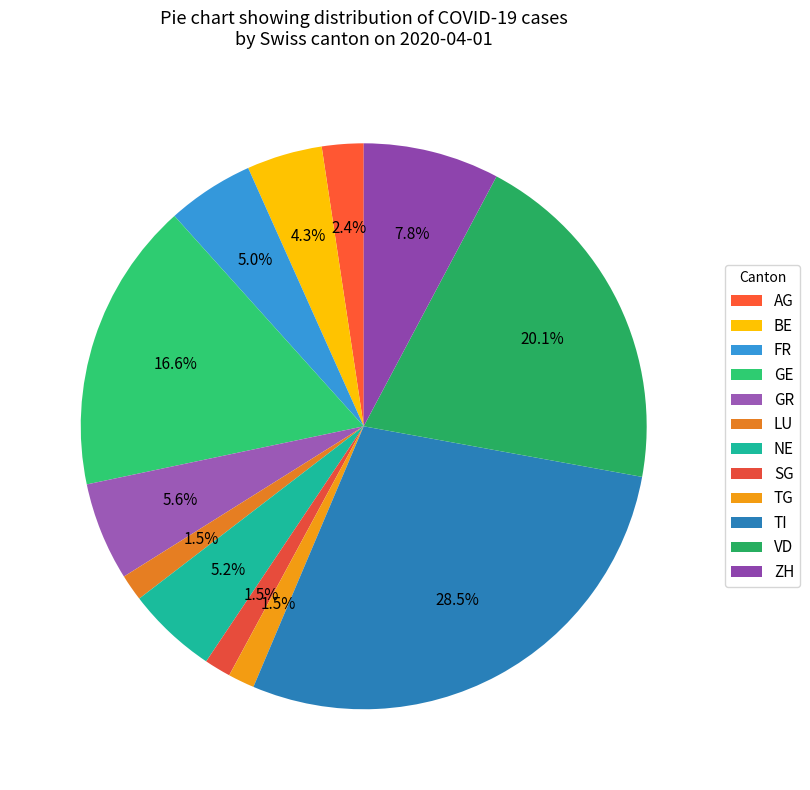

How many slices are in this pie chart?

12